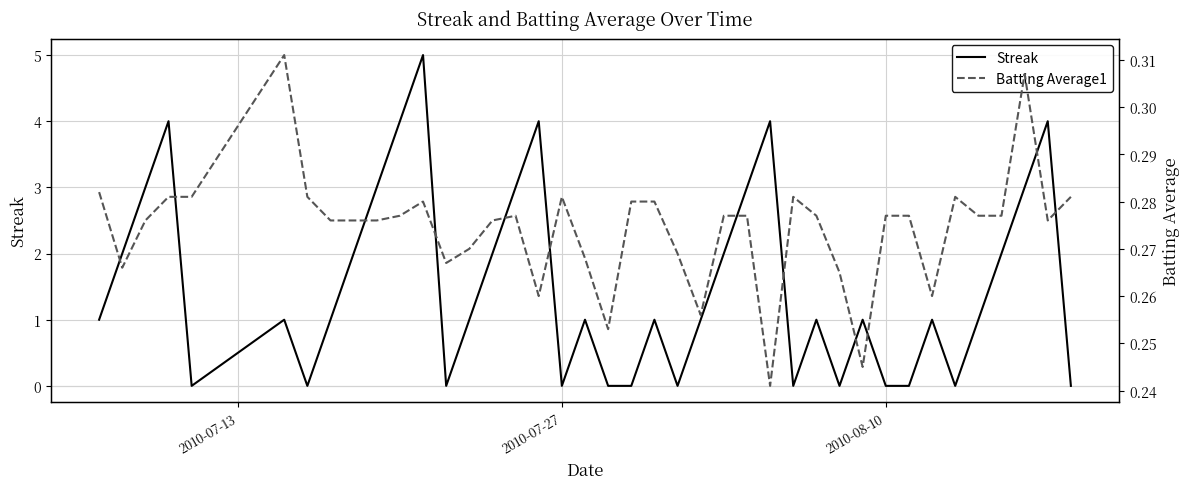

Is this an area chart (filled region under the line)?

No